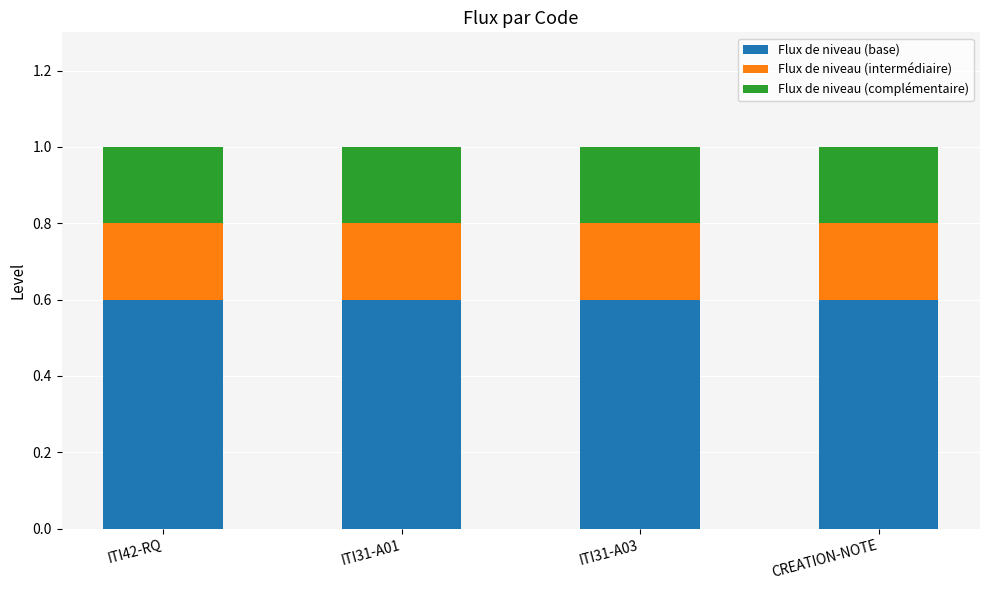

How many distinct data groups are displayed?

3